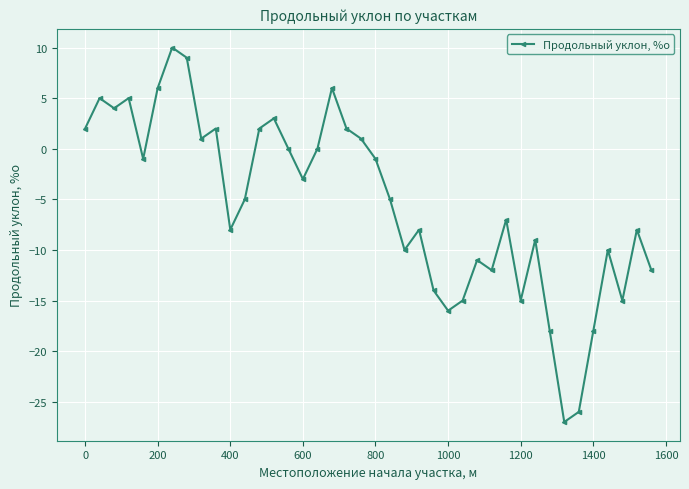

What is the value of the 5th point from the left?

-1